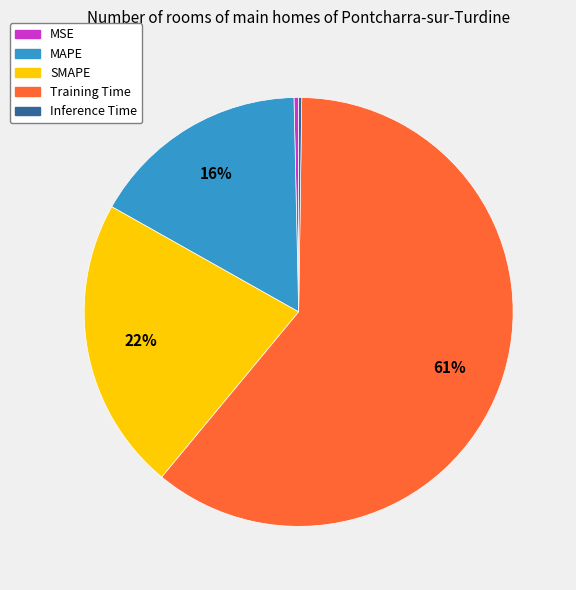

Which slice is the largest?

Training Time